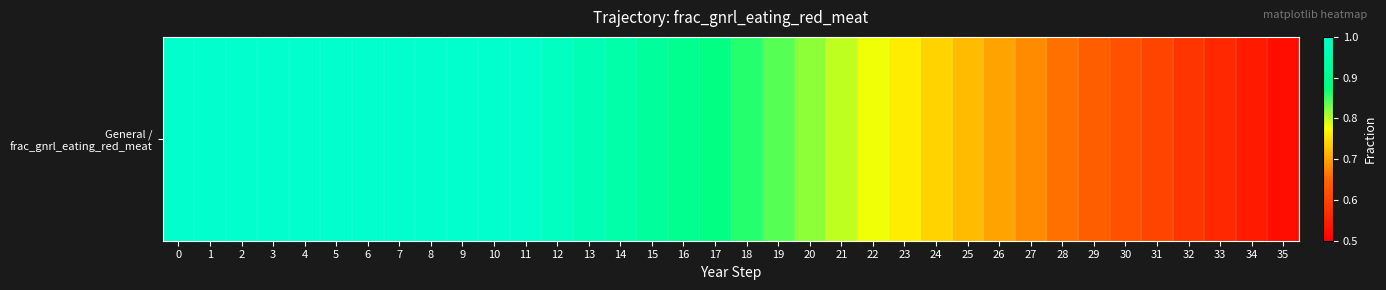

What is the maximum value shown in the chart?

1.0